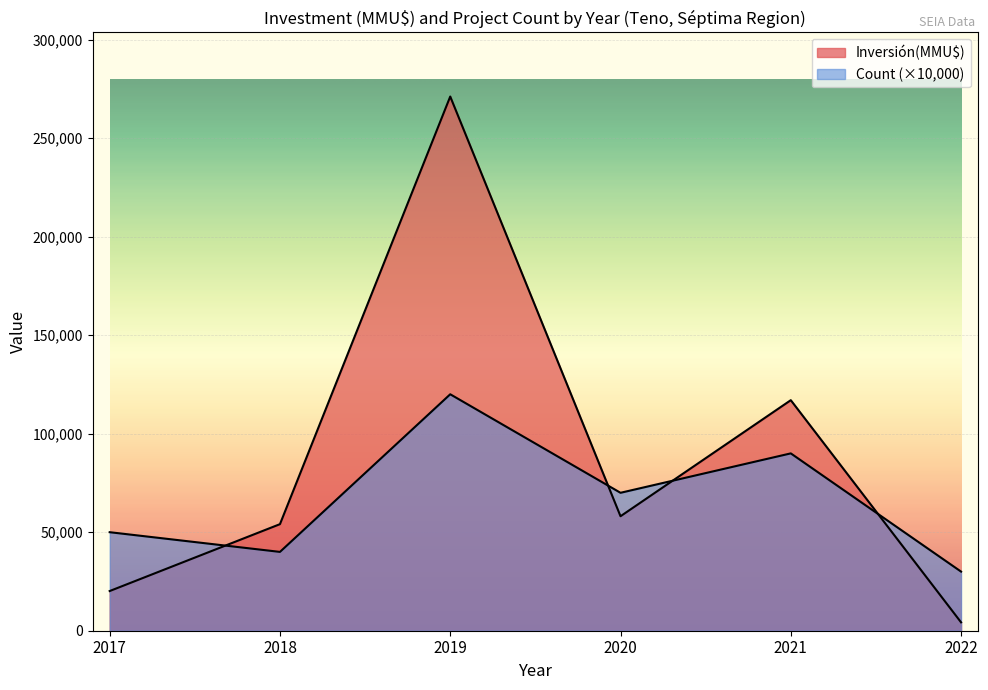

Between 34 and 14, which is larger?

34